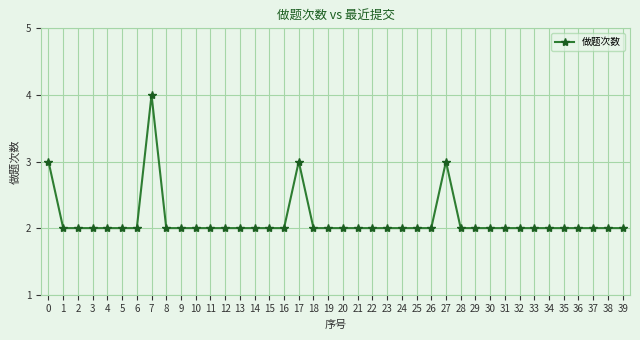

What is the value of the 25th point from the left?

2